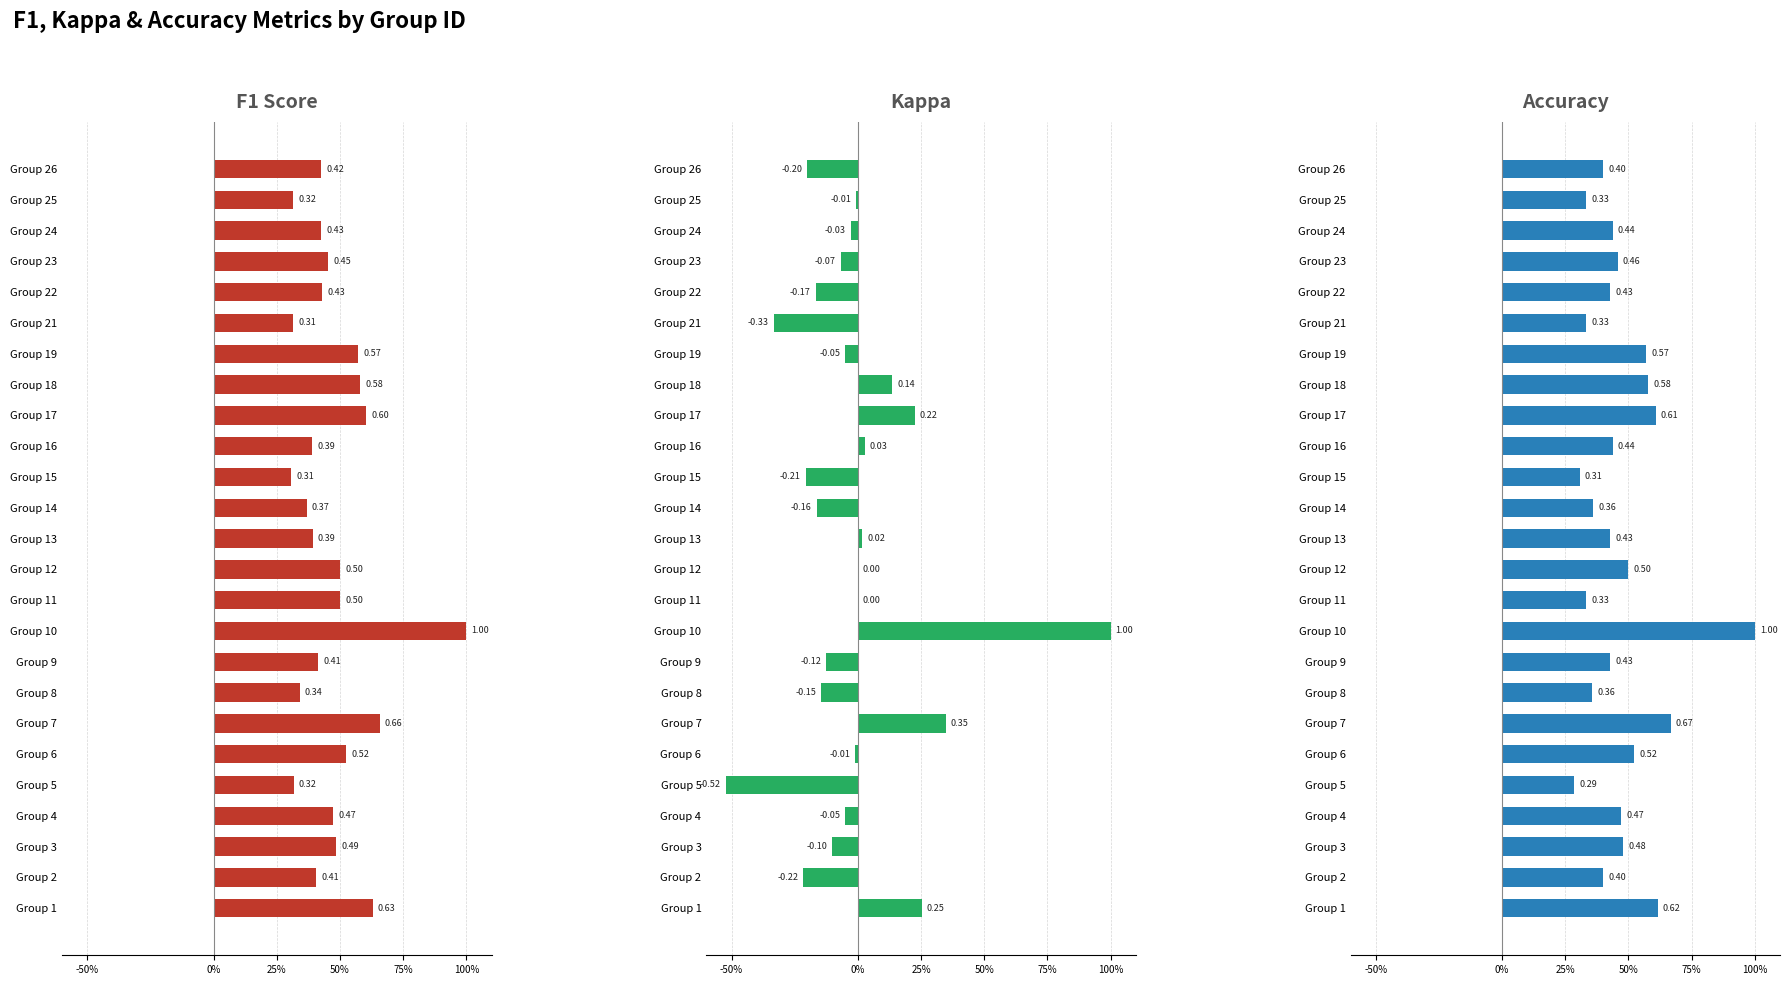

Which series has the largest total across all categories?

F1 Score